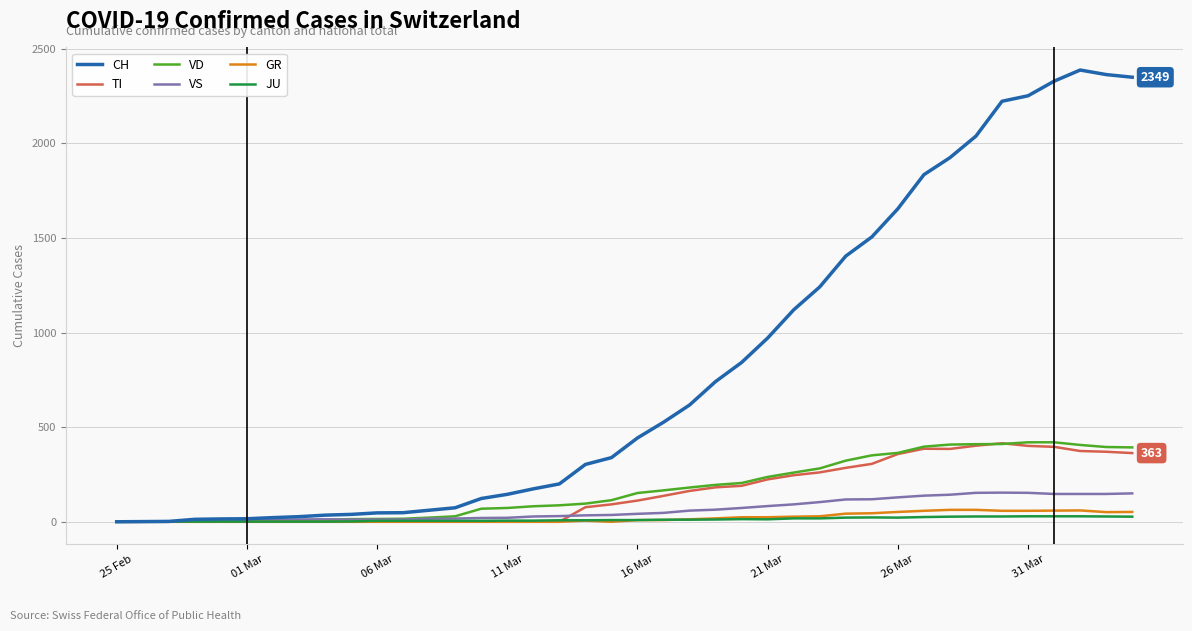

Which series has the largest range (max minus min)?

CH